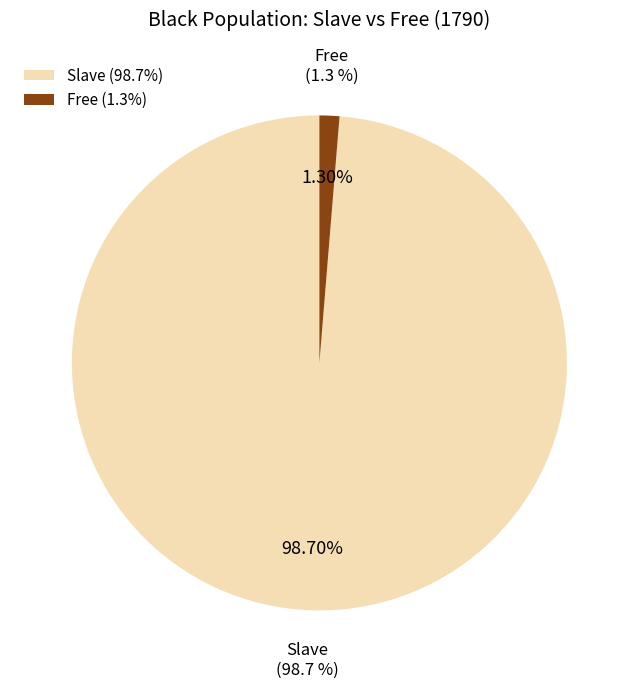

Is it true that 1830 Free is 1% of the pie?

False